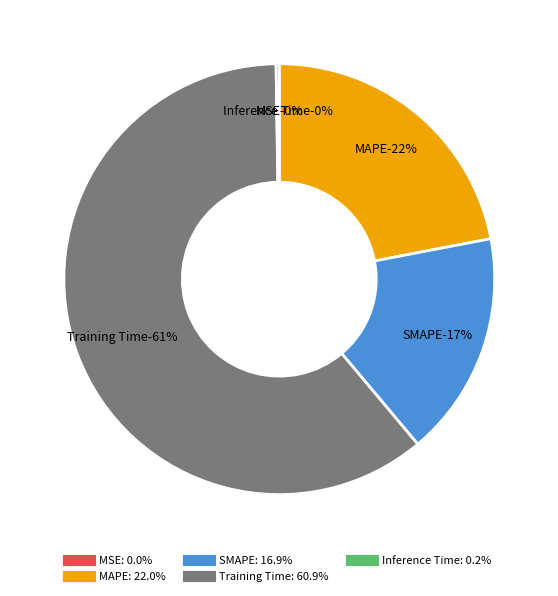

Rank the categories by value from highest to lowest.

Training Time, MAPE, SMAPE, Inference Time, MSE